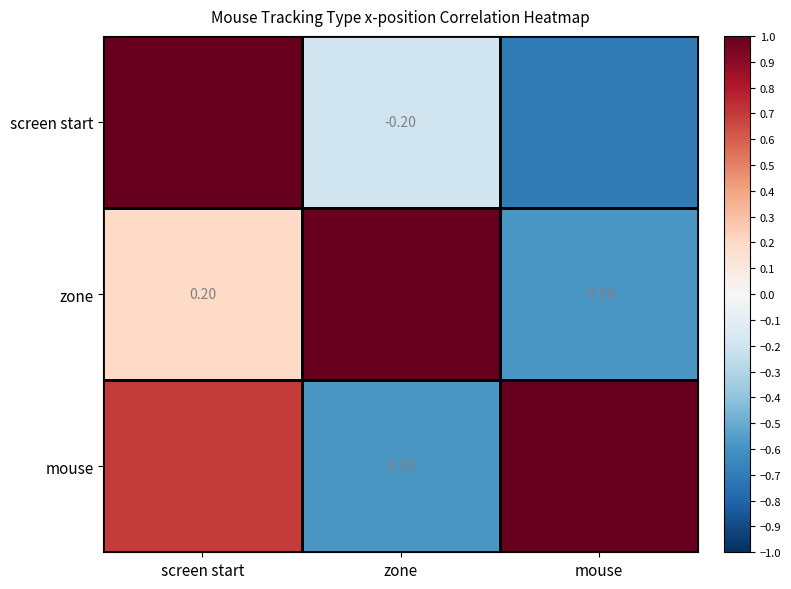

Is it true that screen start equals -0.1 at zone?

False